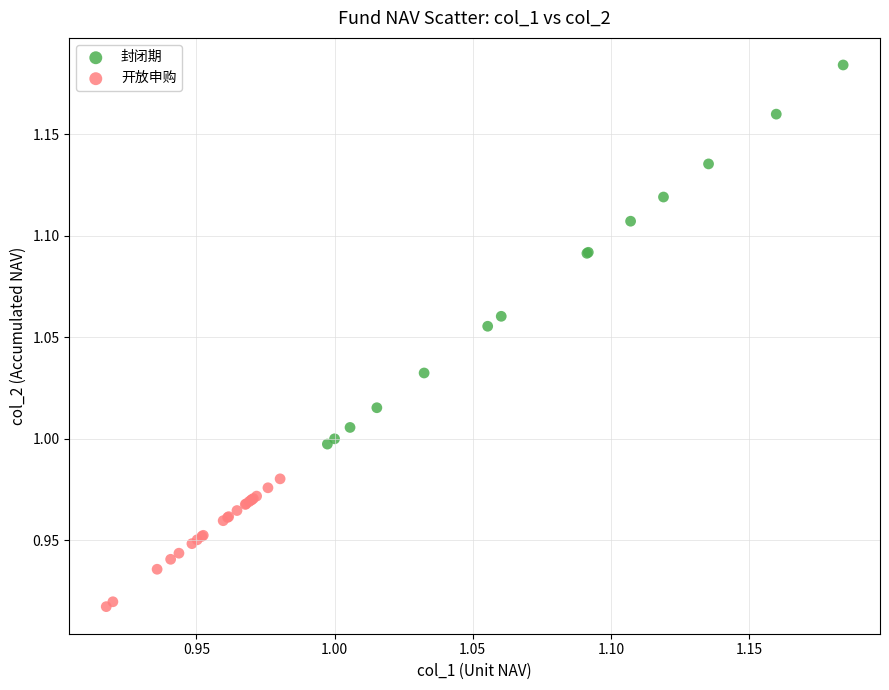

Which series contains the highest Y value?

封闭期